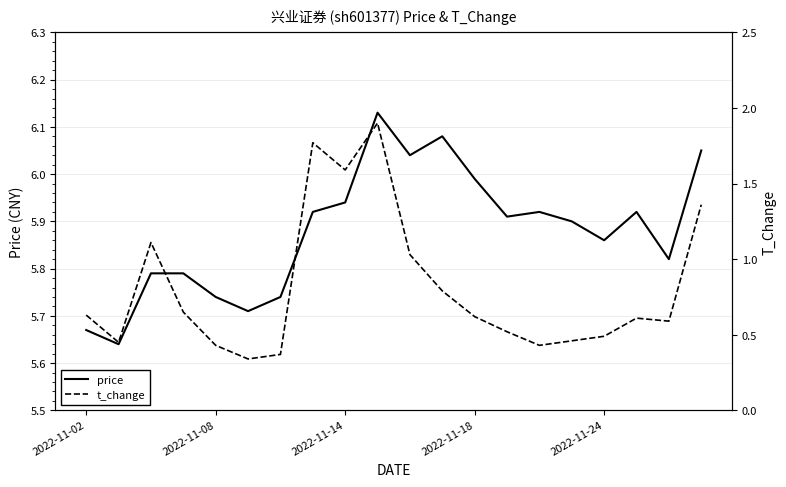

What is the average value of the t_change series?

0.8